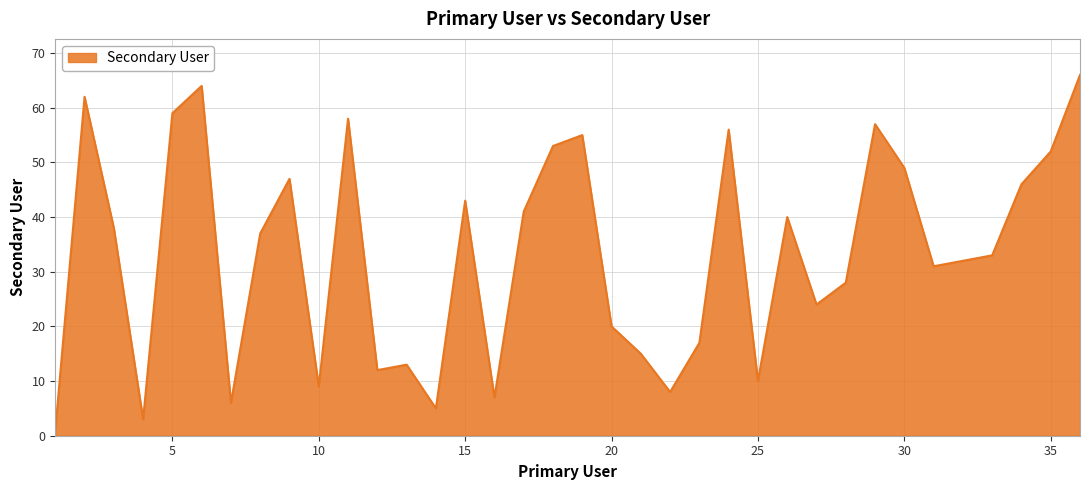

What is the maximum value shown in the chart?

66